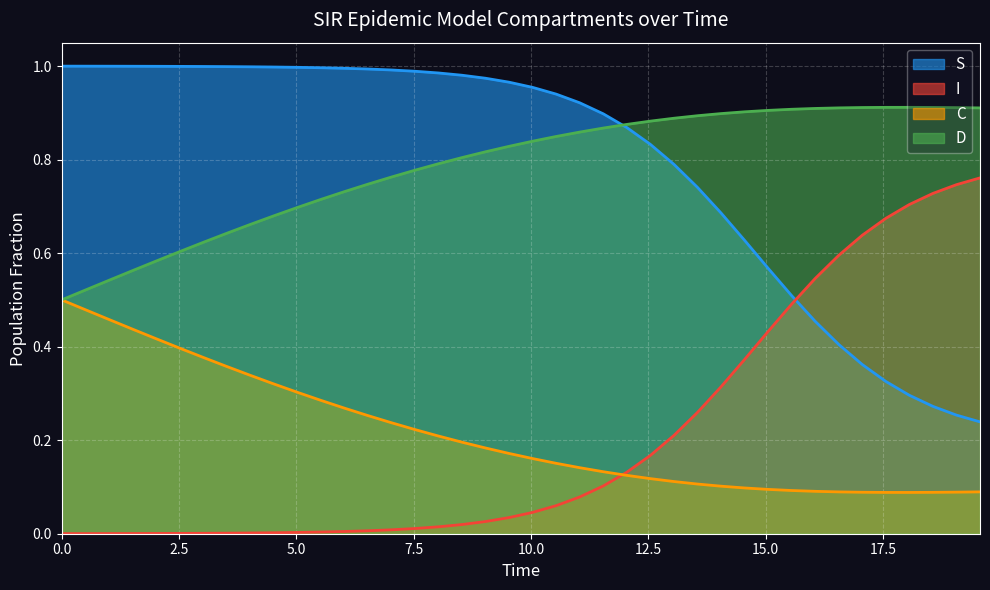

What is the highest value of the S series?

1.0